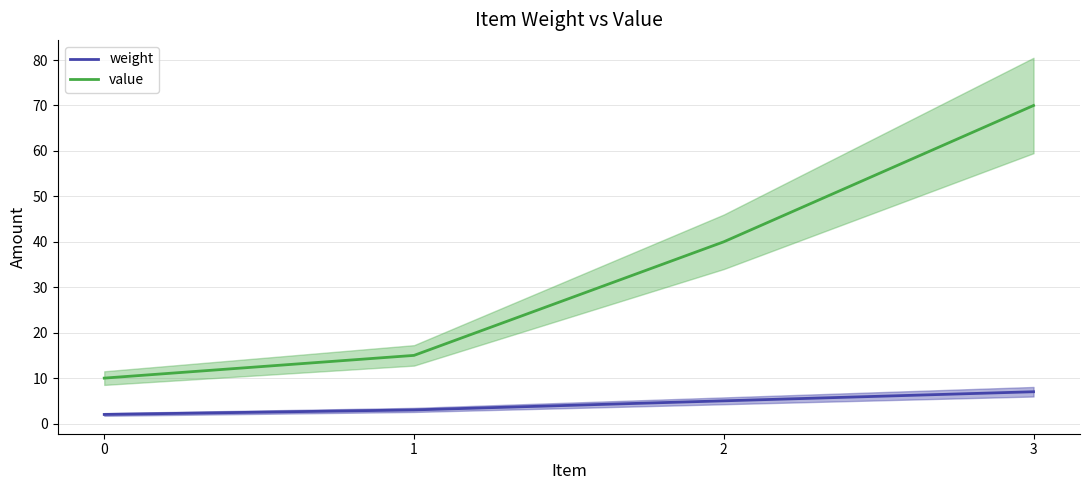

Reading right to left, list all the values displayed in this chart.

weight: 3=7	2=5	1=3	0=2
value: 3=70	2=40	1=15	0=10